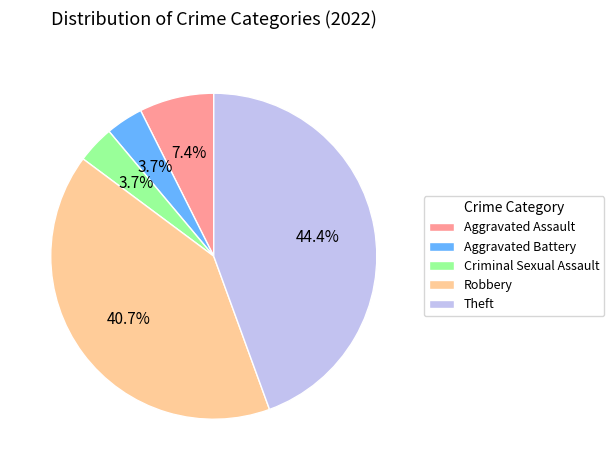

True or false: Aggravated Battery accounts for 4% of the total.

True